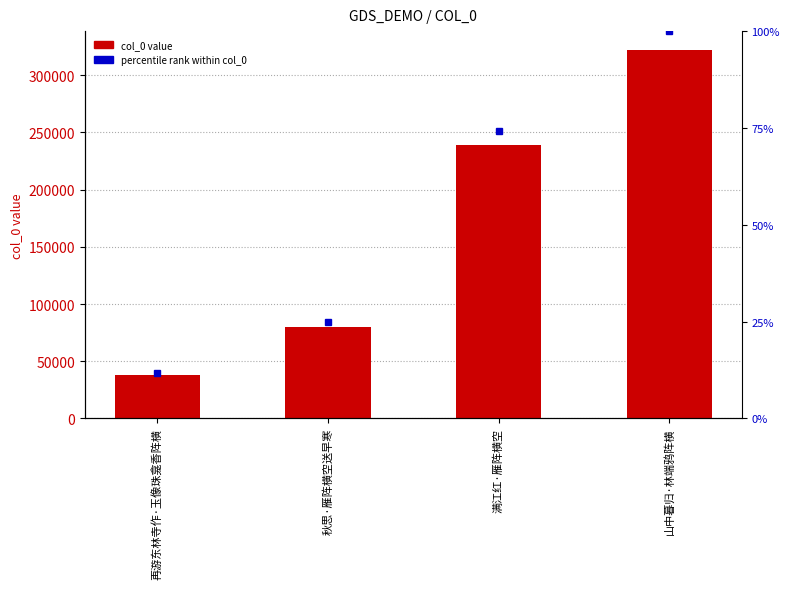

Rank the series by their average value, from lowest to highest.

percentile rank within col_0, col_0